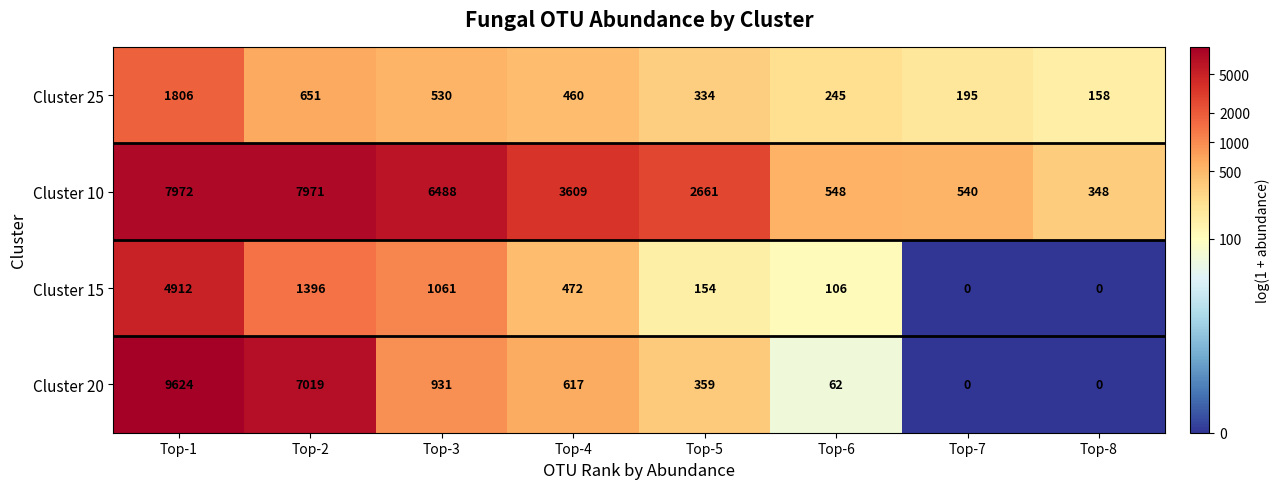

Which series changed the most between Top-2 and Top-5?

Cluster 20